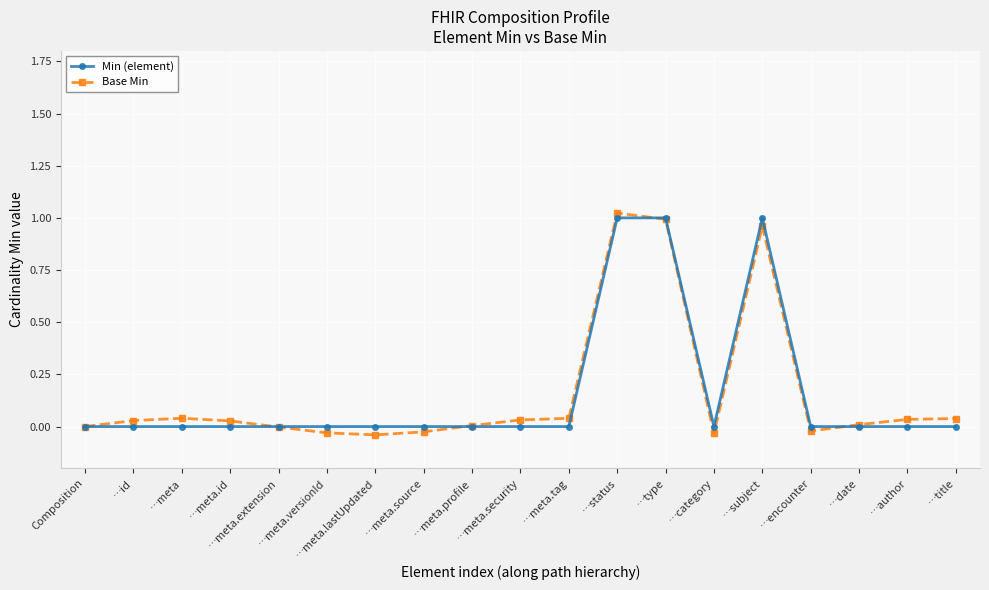

At …id, list the series in order from smallest to largest.

Min (element), Base Min